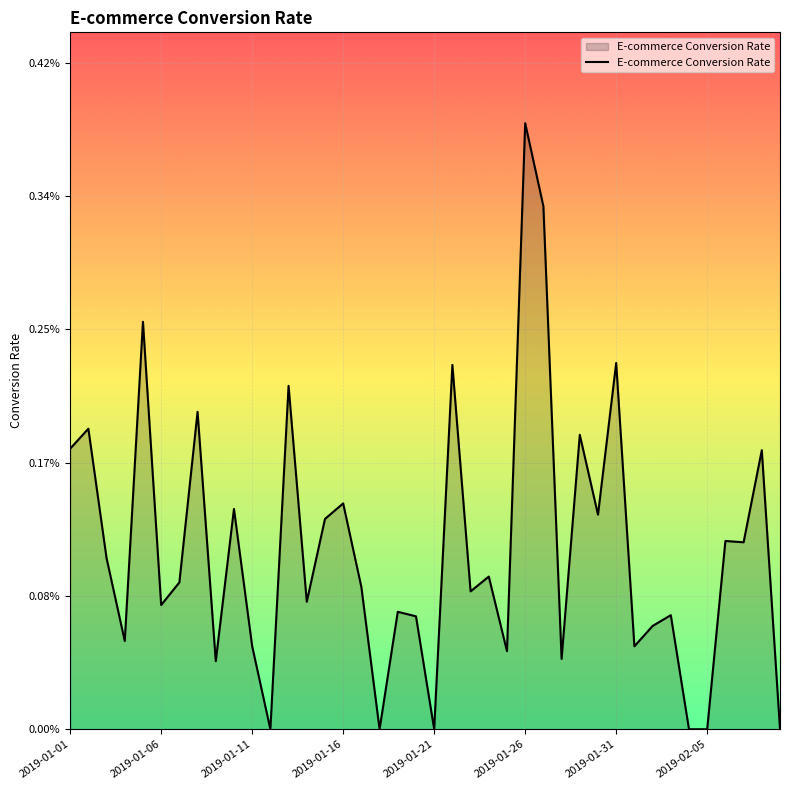

At which label is the value closest to 0?

11